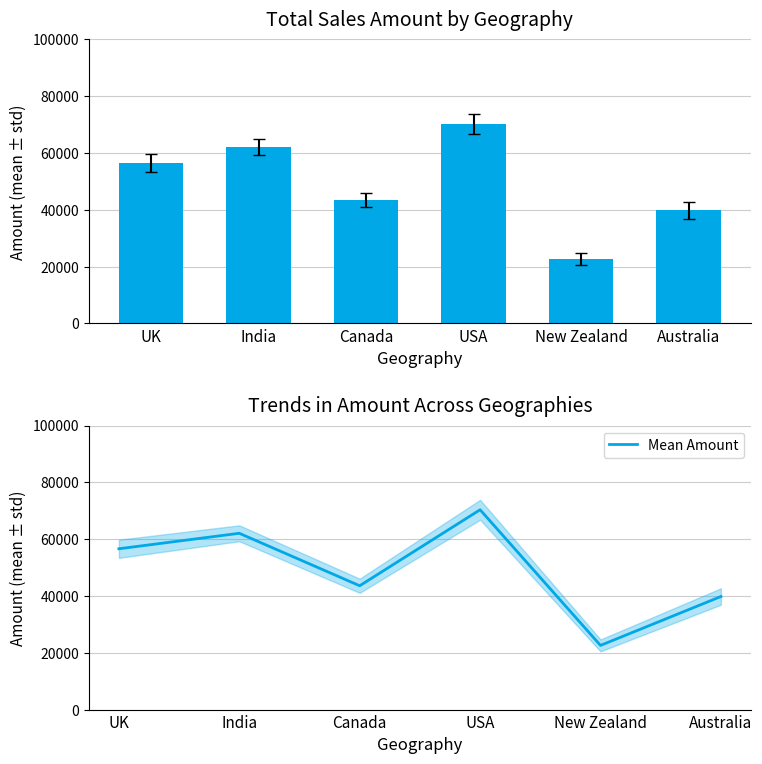

True or false: Amount has a value of 88645 at India.

False